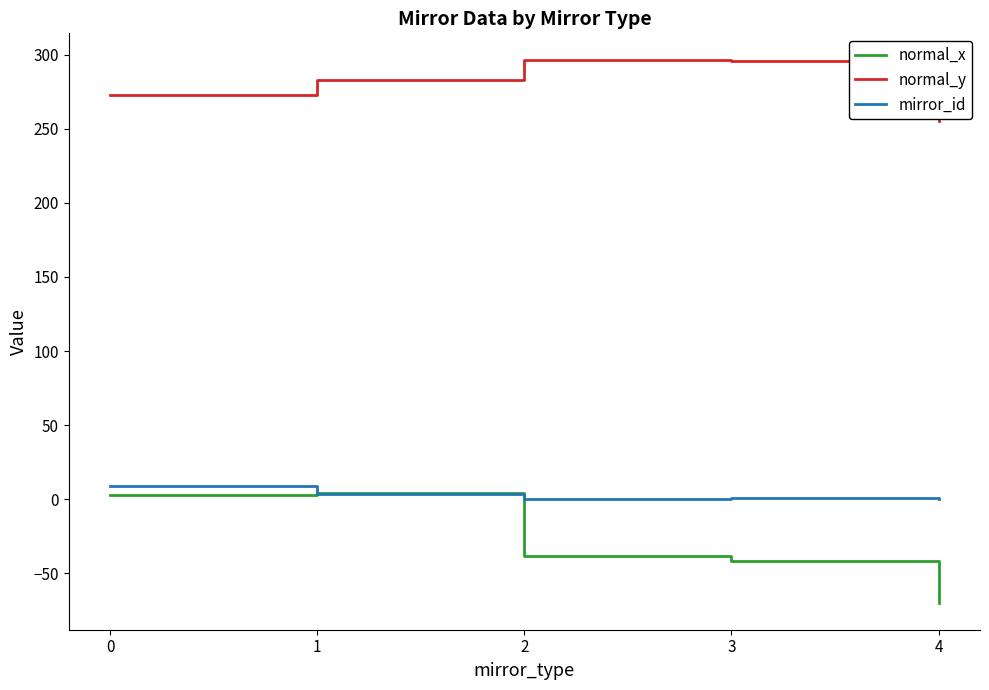

Rank the series by their maximum value, from lowest to highest.

normal_x, mirror_id, normal_y